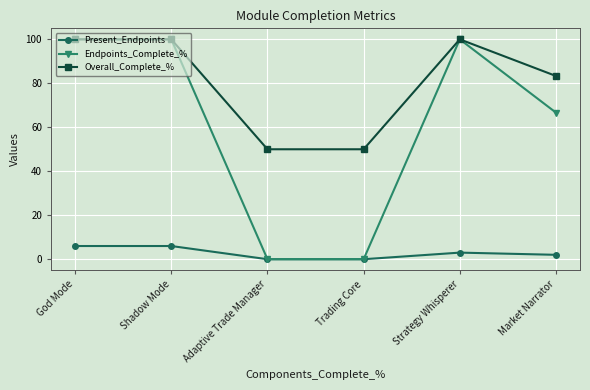

Reading right to left, what are all the values shown in this chart?

Present_Endpoints: Market Narrator=2.0	Strategy Whisperer=3.0	Trading Core=0.0	Adaptive Trade Manager=0.0	Shadow Mode=6.0	God Mode=6.0
Endpoints_Complete_%: Market Narrator=66.7	Strategy Whisperer=100.0	Trading Core=0.0	Adaptive Trade Manager=0.0	Shadow Mode=100.0	God Mode=100.0
Overall_Complete_%: Market Narrator=83.3	Strategy Whisperer=100.0	Trading Core=50.0	Adaptive Trade Manager=50.0	Shadow Mode=100.0	God Mode=100.0